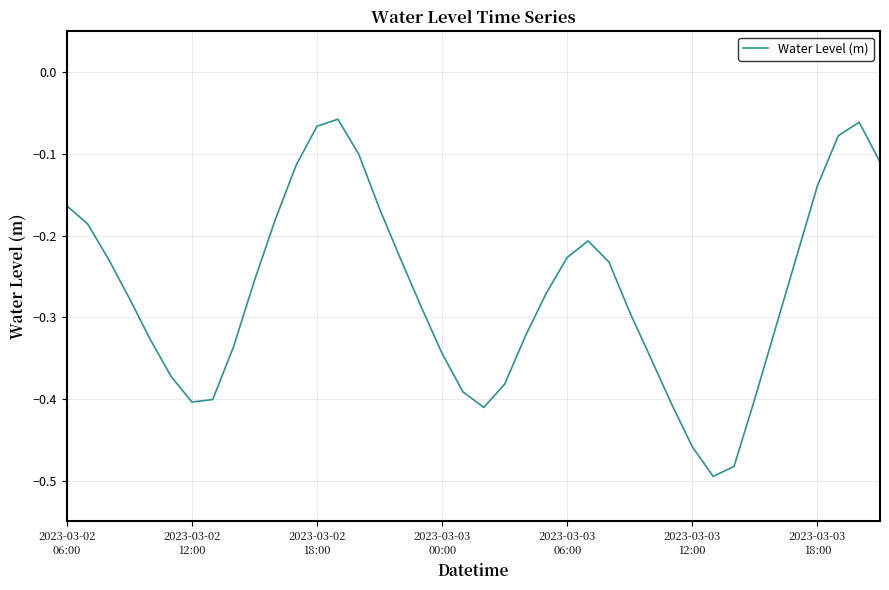

Rank the categories by value from highest to lowest.

13, 38, 12, 37, 14, 39, 11, 36, 2023-03-02
06:00, 15, 10, 2023-03-02
12:00, 25, 35, 24, 16, 2023-03-02
18:00, 26, 9, 23, 2023-03-03
00:00, 17, 27, 34, 22, 2023-03-03
06:00, 8, 18, 28, 2023-03-03
12:00, 21, 19, 33, 7, 2023-03-03
18:00, 29, 20, 30, 32, 31